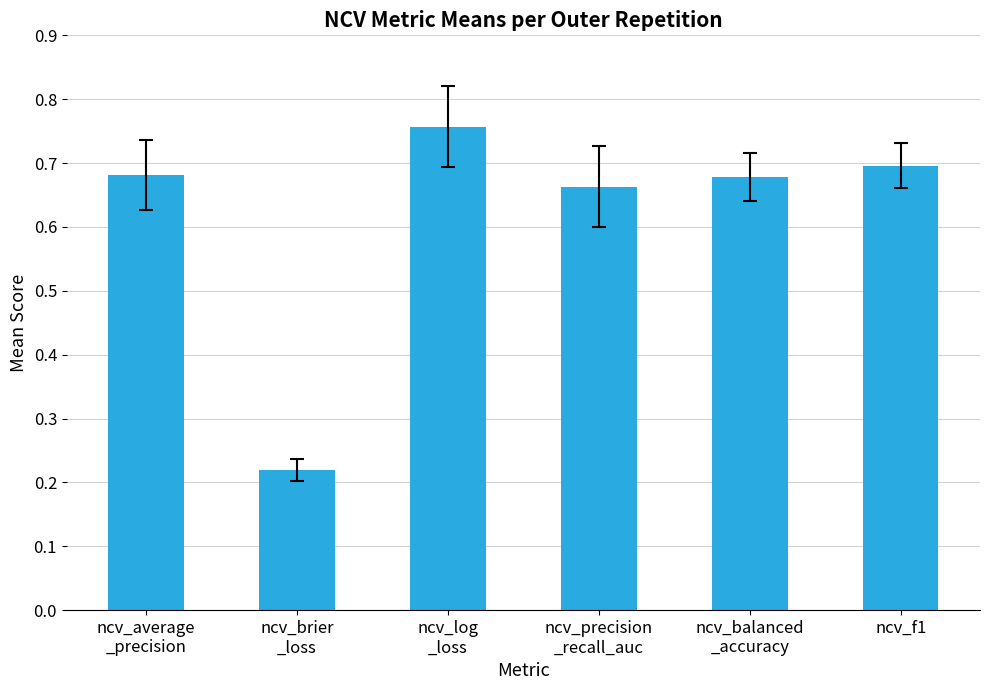

What is the change in value from ncv_log
_loss to ncv_f1?

-0.1